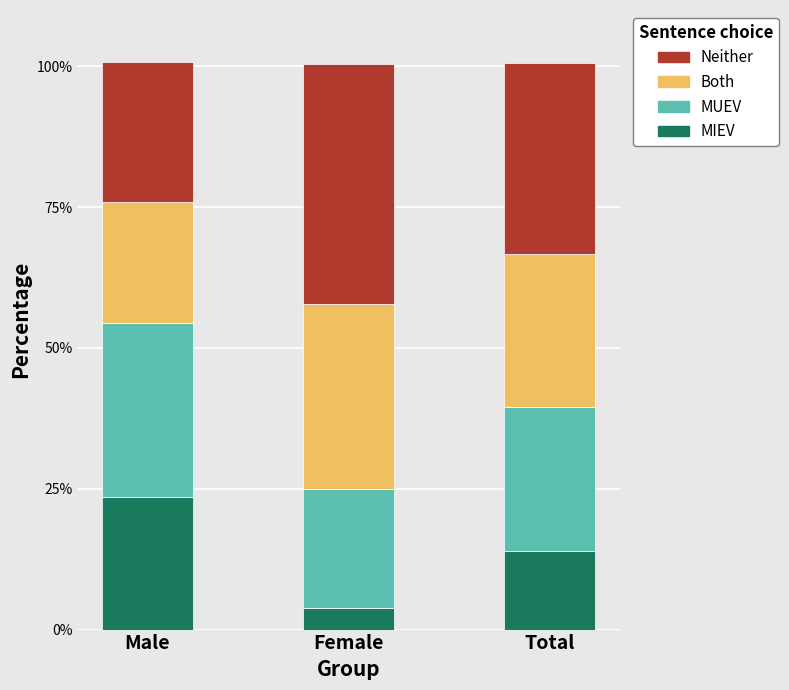

What is the total value across all series at Female?

100.4